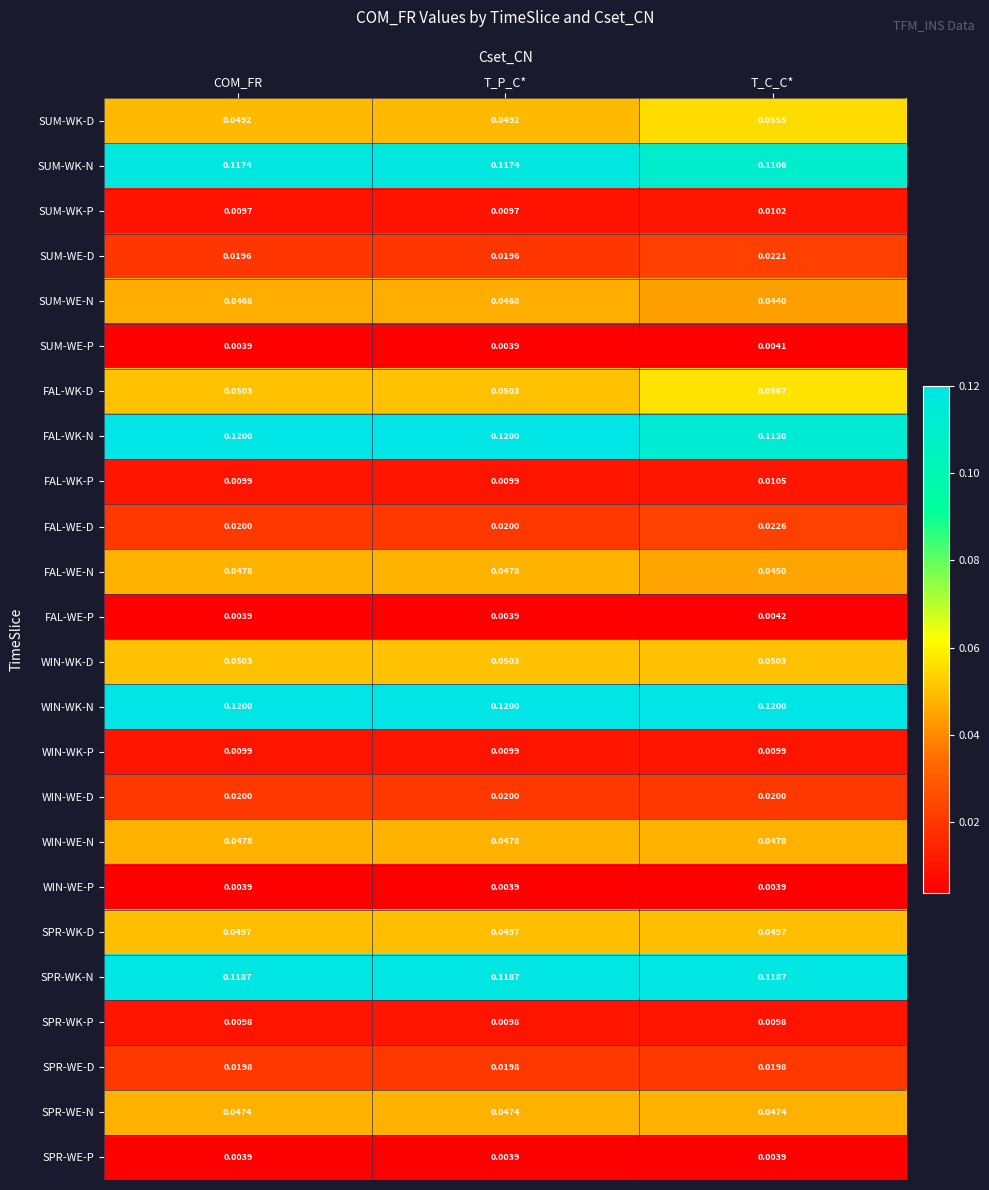

Which series has the largest total across all categories?

WIN-WK-N